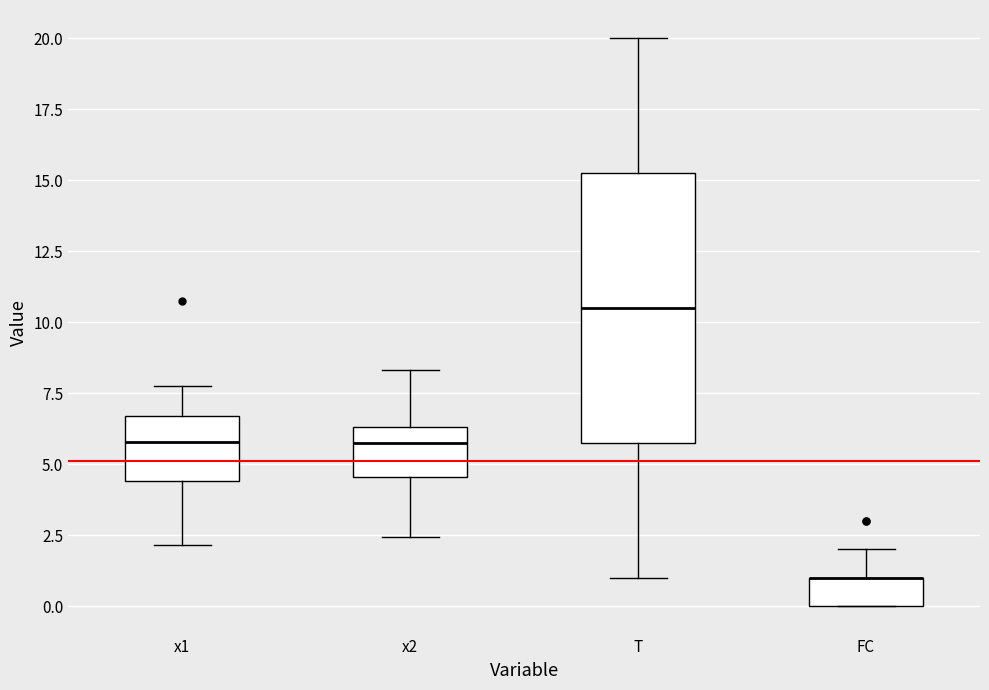

Reading left to right, read every box against the y-axis: the position of its median line, the range the box covers, and the ends of its whiskers. The values are not printed on the chart, so give them approximately, as read against the axis.

x1: median 6.0, box 4.5 to 6.5, whiskers 2.0 to 8.0
x2: median 5.5, box 4.5 to 6.5, whiskers 2.5 to 8.5
T: median 10.5, box 6.0 to 15.5, whiskers 1.0 to 20.0
FC: median 1.0 (drawn on the box's upper edge), box 0.0 to 1.0, whiskers 0.0 to 2.0